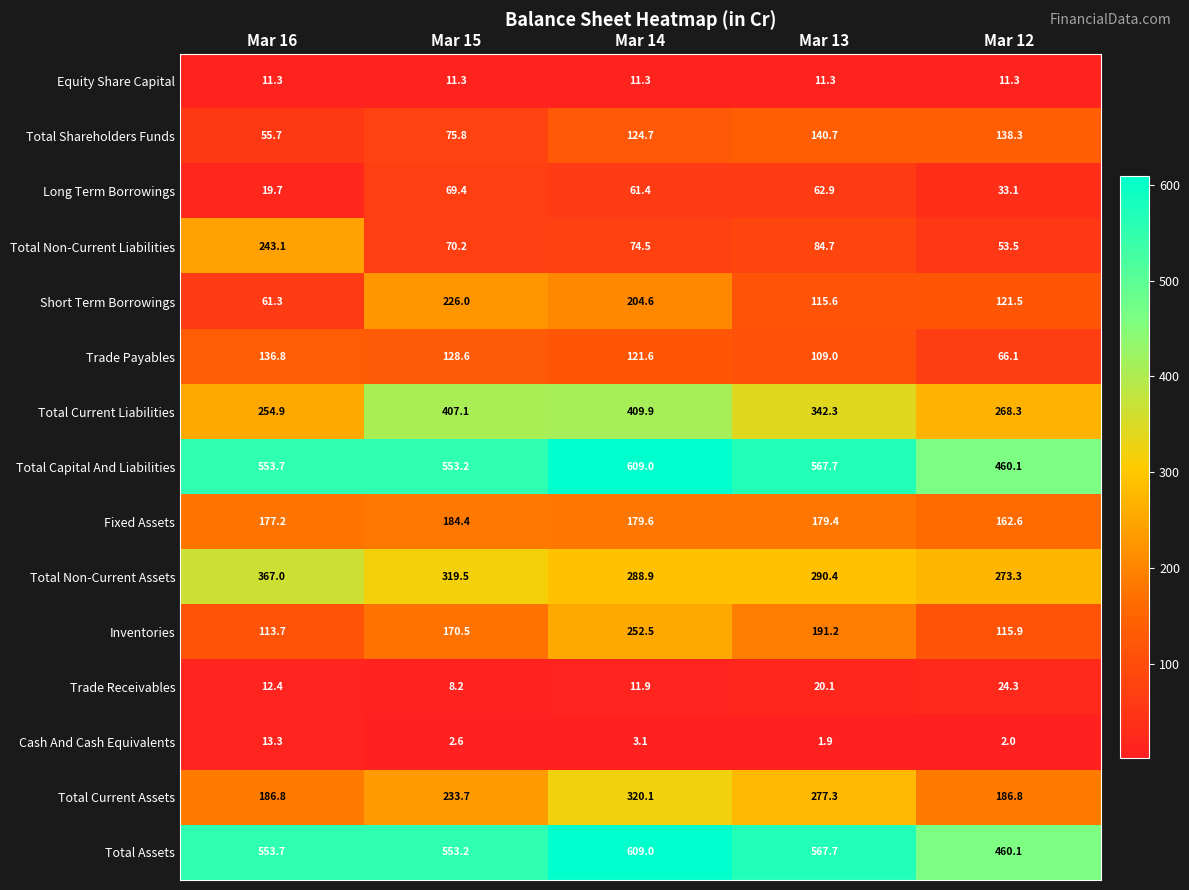

What is the difference between the maximum and minimum values in the Trade Receivables series?

16.1